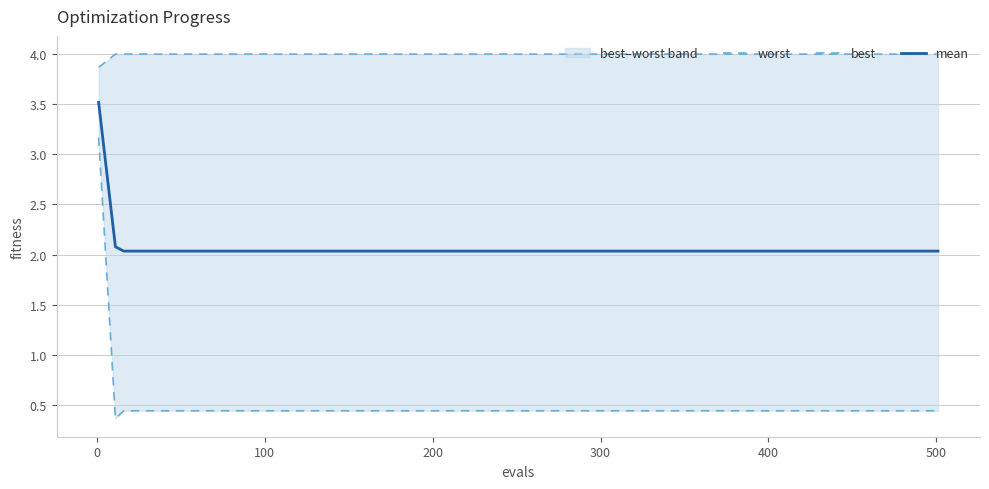

What are all the series names shown in the legend?

worst, best, mean